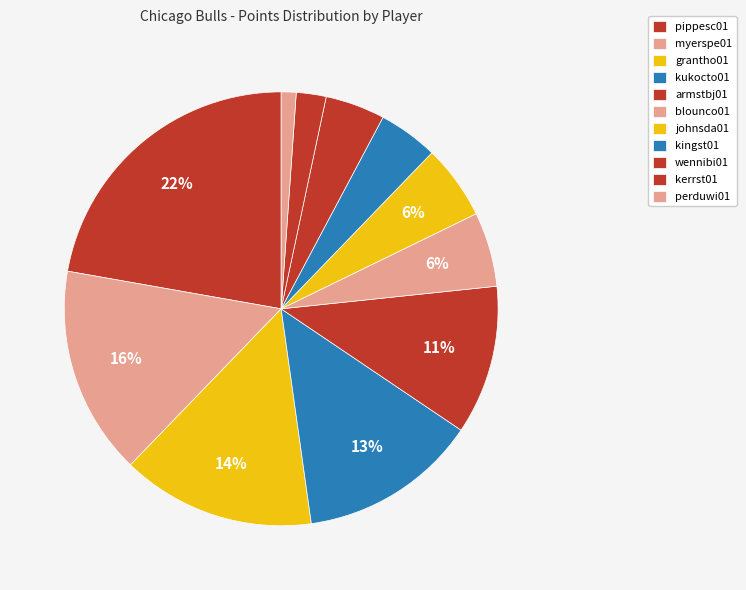

How many segments does this pie chart have?

11